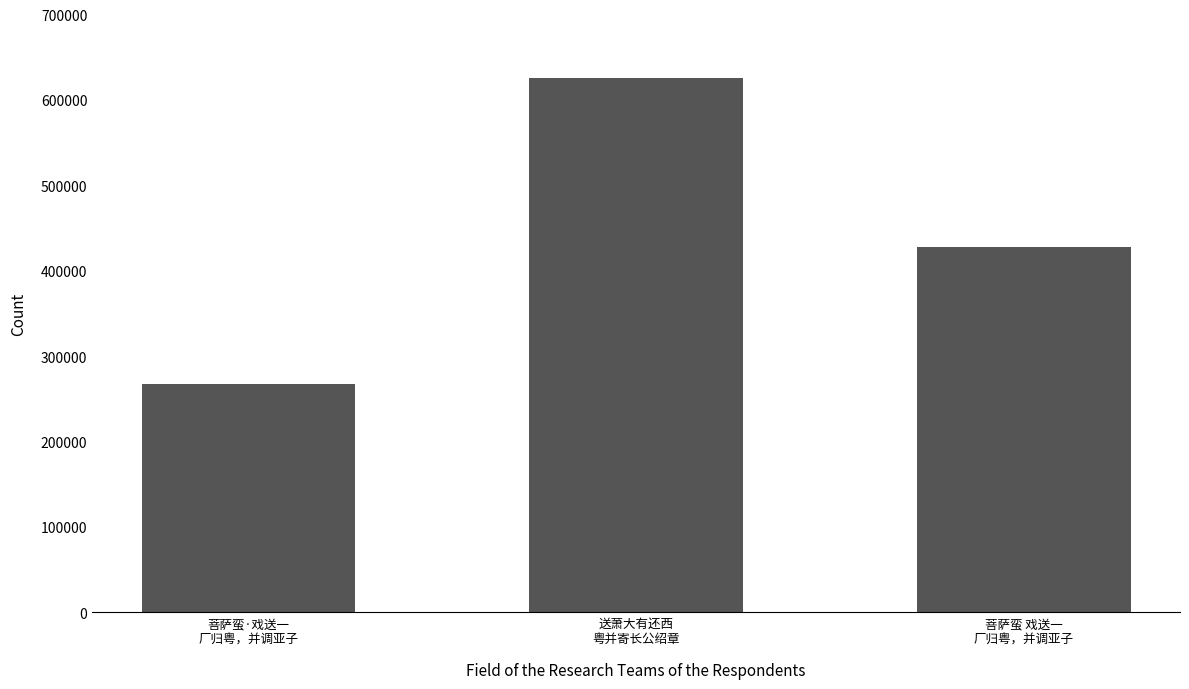

Reading left to right, list all the values displayed in this chart.

267080	626020	427364